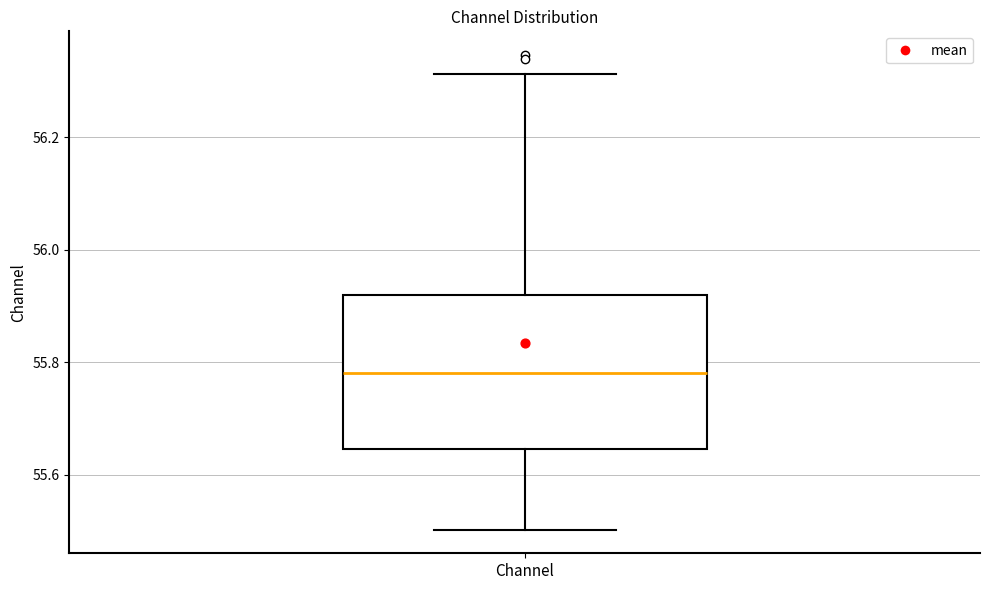

Where is the upper edge of the box for Channel on the y-axis? The values are not printed on the chart, so give them approximately, as read against the axis.

55.92